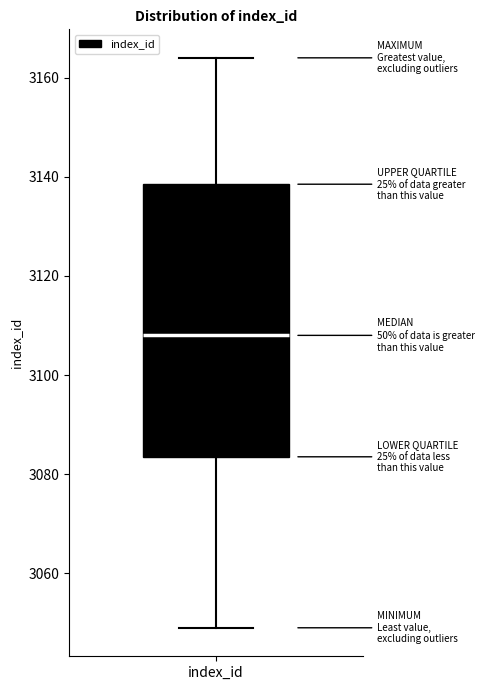

Where does the upper whisker of the box for index_id end on the y-axis? The values are not printed on the chart, so give them approximately, as read against the axis.

3164